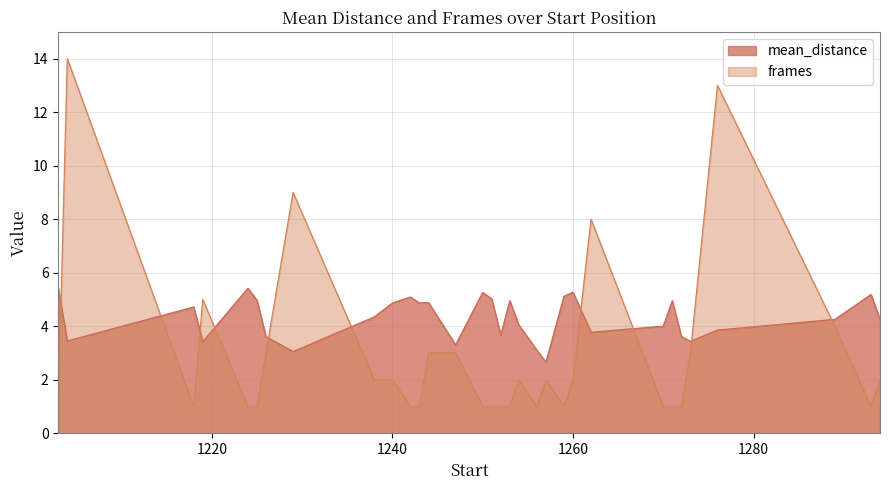

What is the smallest value displayed?

1.0